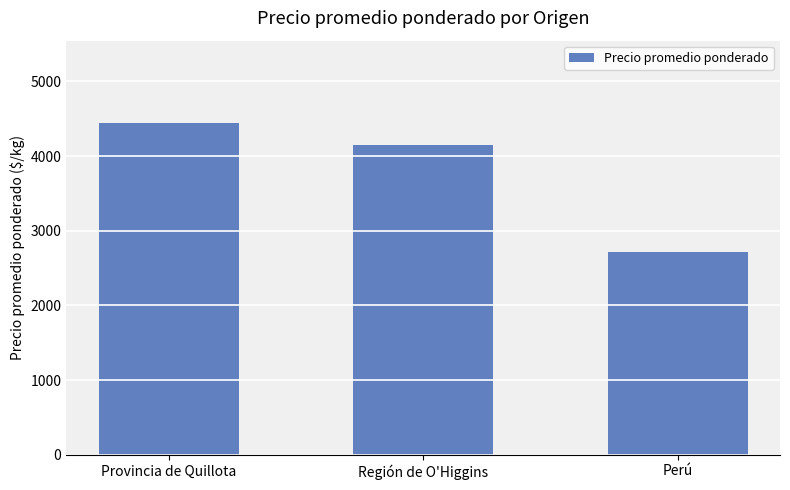

What is the label of the 3rd bar from the right?

Provincia de Quillota